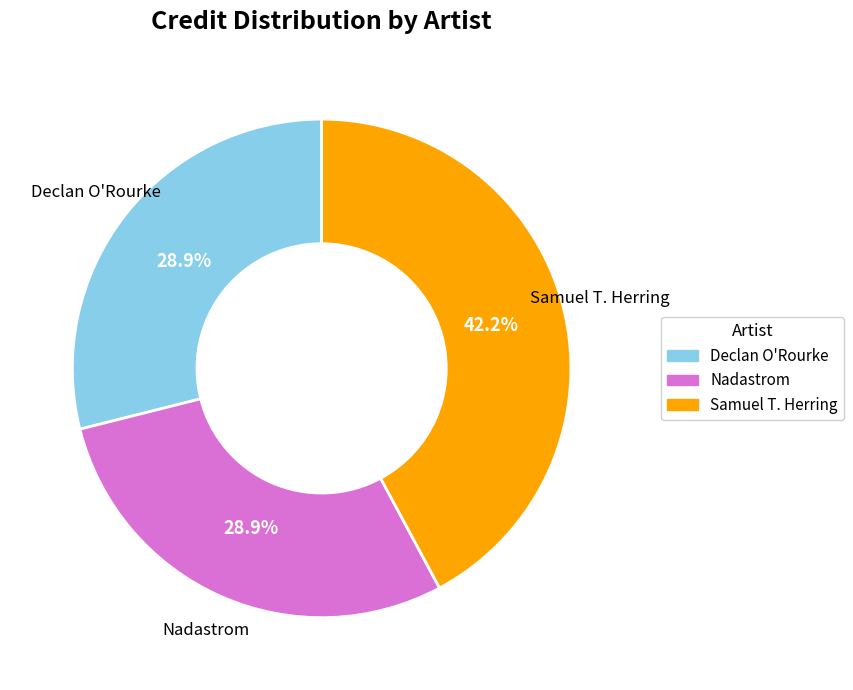

True or false: Nadastrom accounts for 29% of the total.

True